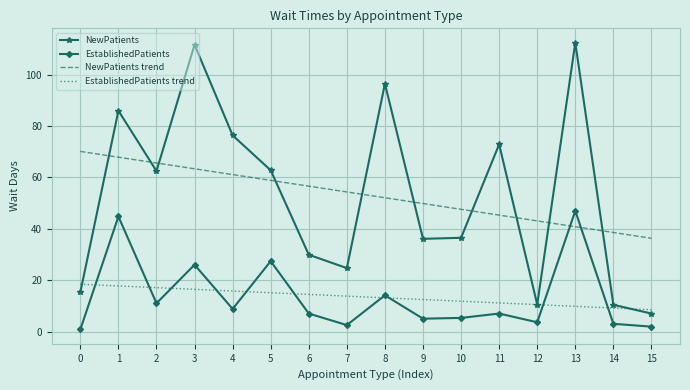

The EstablishedPatients trend series shows 17.1 at 2. True or false?

True